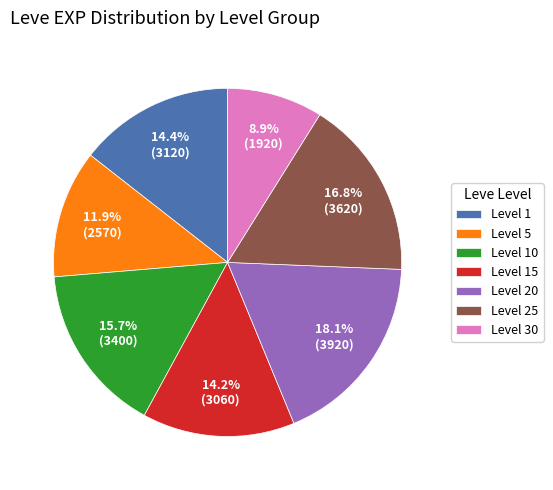

What is the smallest slice in the pie chart?

Level 30